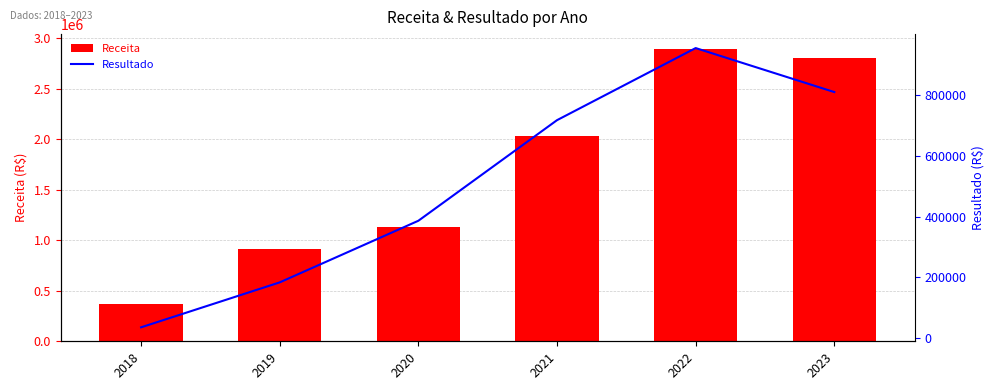

Is the value of Receita at 2022 greater than the value of Resultado at 2022?

Yes